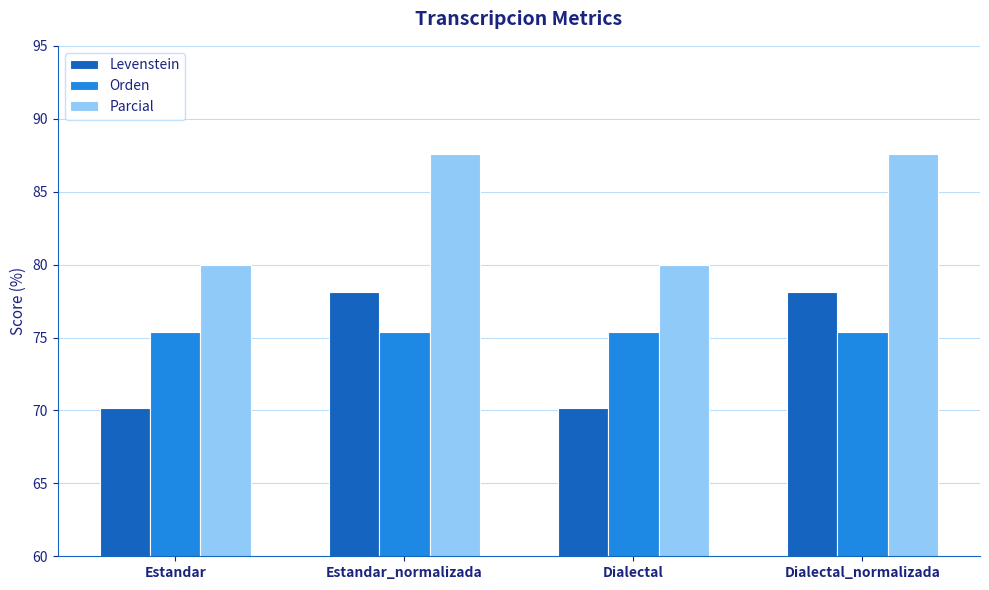

What is the value of the Levenstein bar at the 4th from the left?

78.1